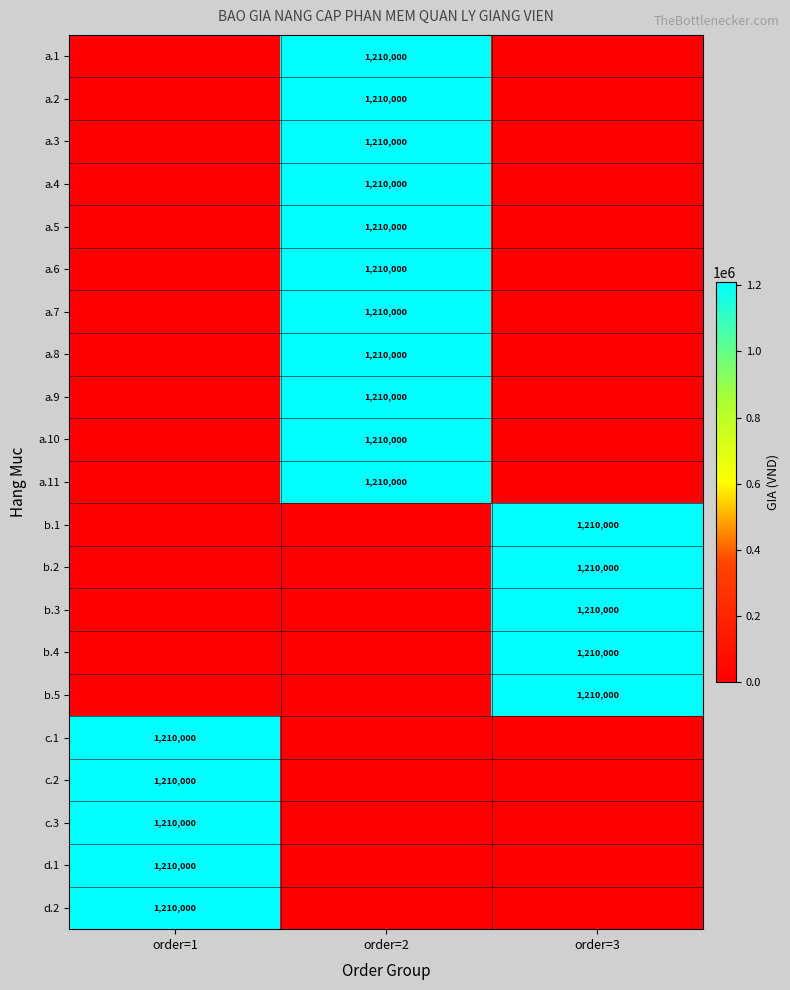

True or false: a.9 has a value of 1740327 at order=2.

False